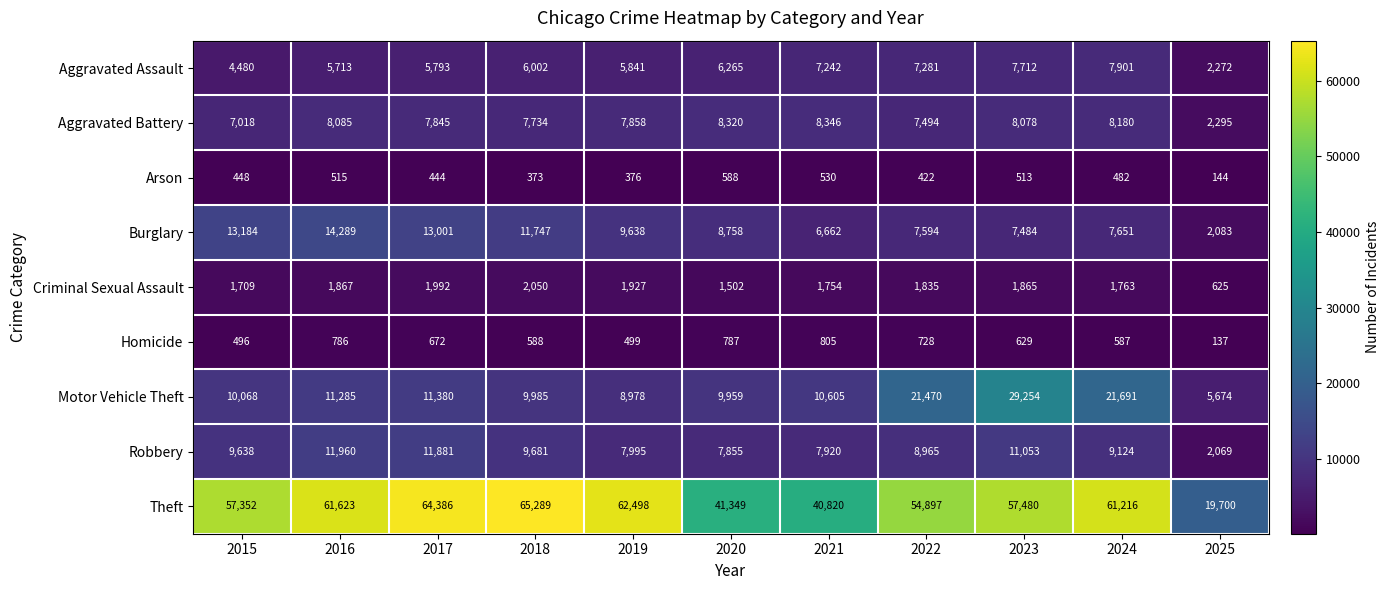

Between 2015 and 2024, which series saw the biggest shift?

Motor Vehicle Theft